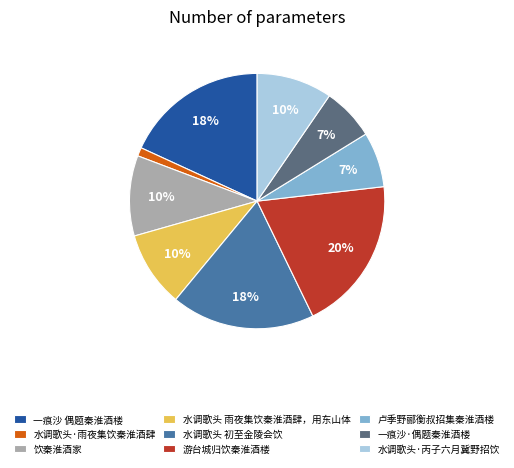

What is the smallest slice in the pie chart?

水调歌头·雨夜集饮秦淮酒肆